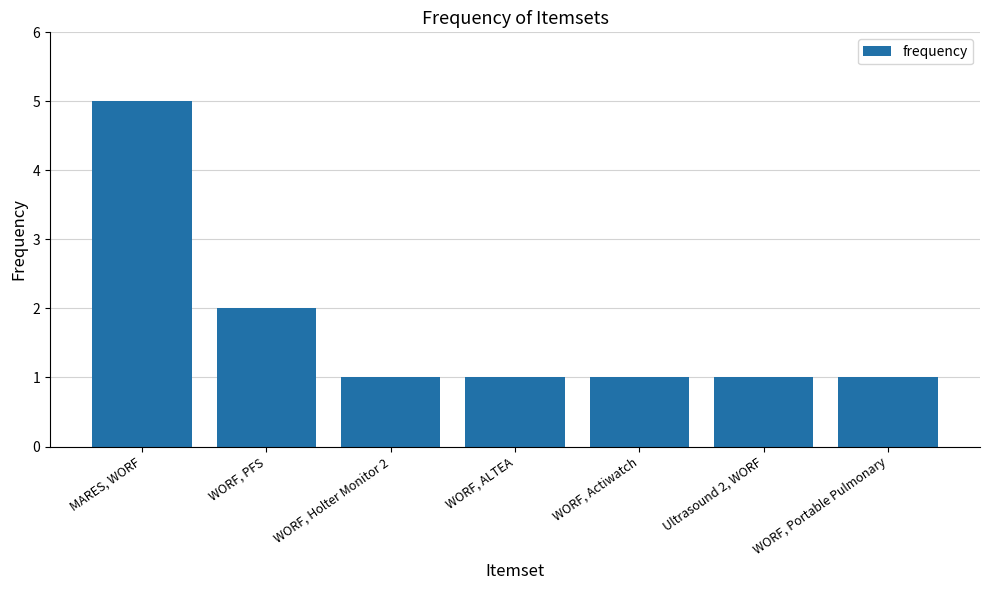

The chart shows a value of 7 at MARES, WORF. True or false?

False